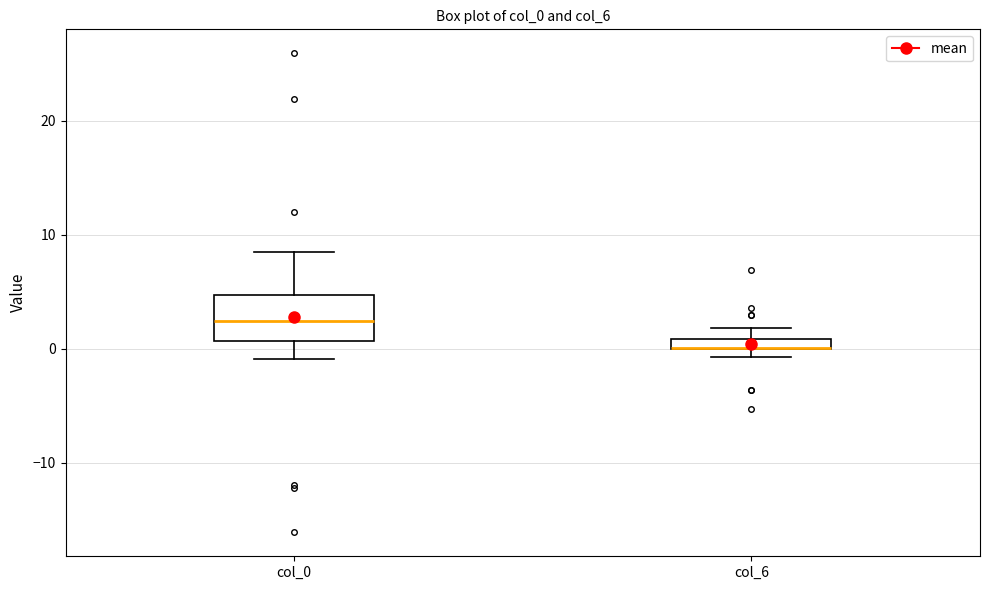

Which box is the tallest, from its lower edge to its upper edge?

col_0